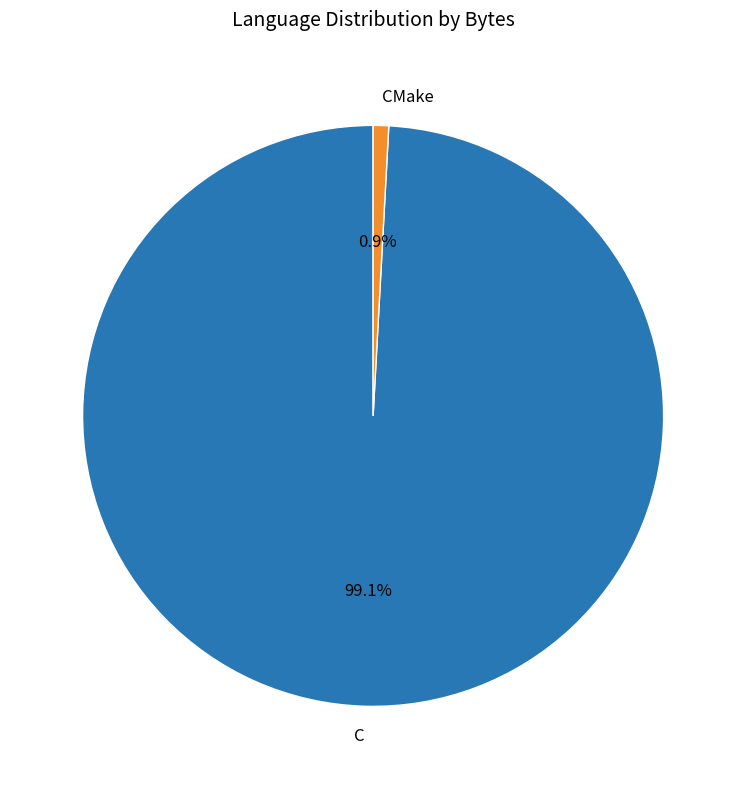

What is the total percentage of C and CMake?

100.0%